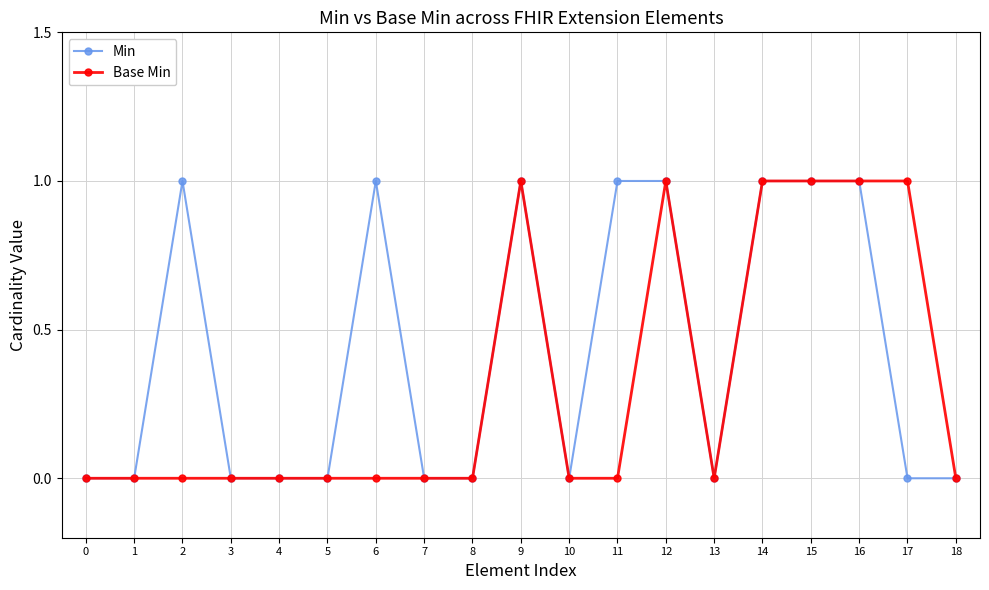

What is the difference between the maximum and second lowest values in the Min series?

1